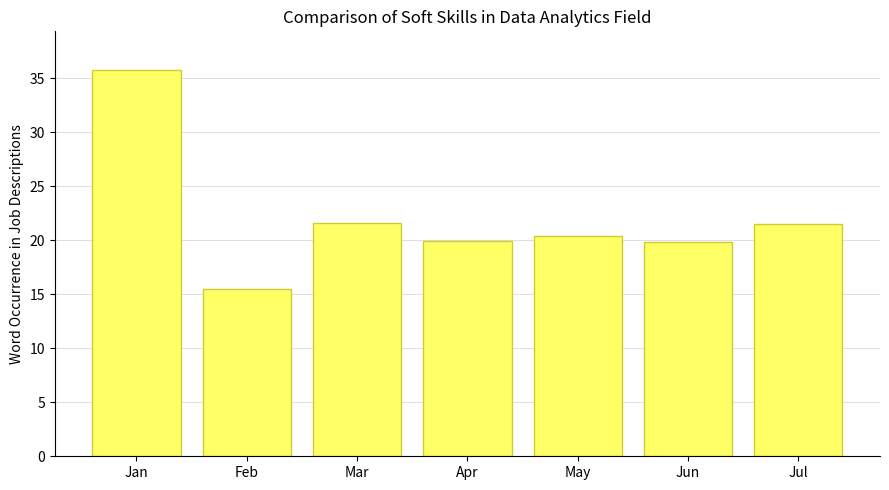

What is the value of the 4th bar from the left?

19.9